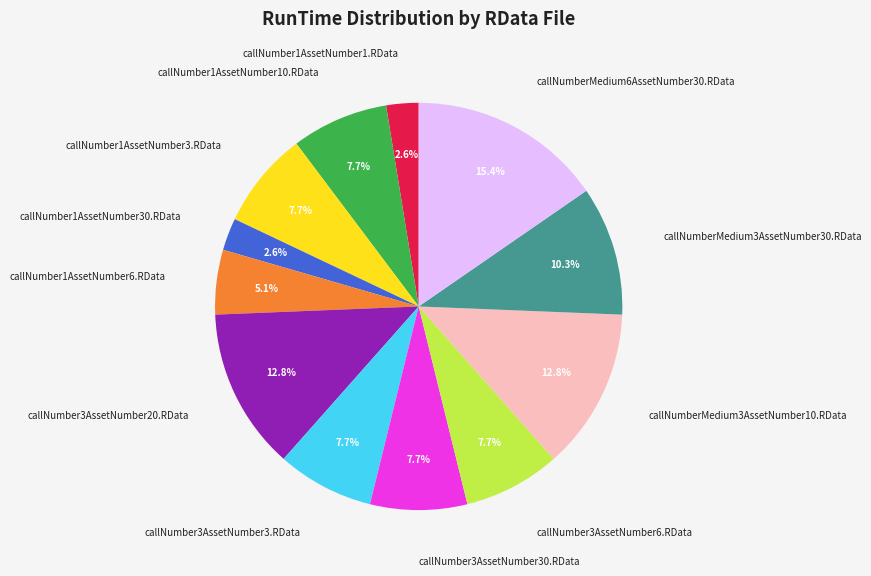

To the nearest percent, what is the combined percentage of callNumberMedium6AssetNumber30.RData and callNumberMedium3AssetNumber10.RData?

28%